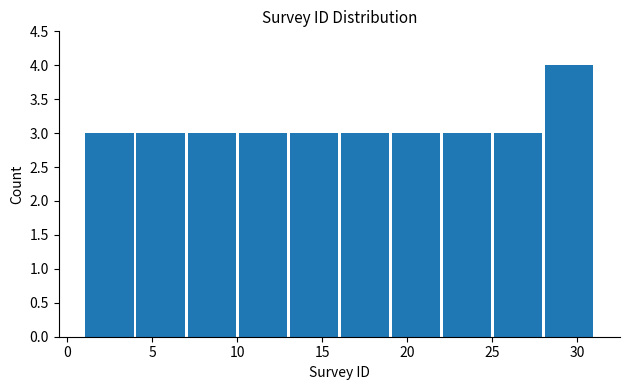

Reading left to right, transcribe this chart: for each bar, give the range it covers on the x-axis and its height. The values are not printed on the chart, so give them approximately, as read against the axis.

1 to 4: 3
4 to 7: 3
7 to 10: 3
10 to 13: 3
13 to 16: 3
16 to 19: 3
19 to 22: 3
22 to 25: 3
25 to 28: 3
28 to 31: 4